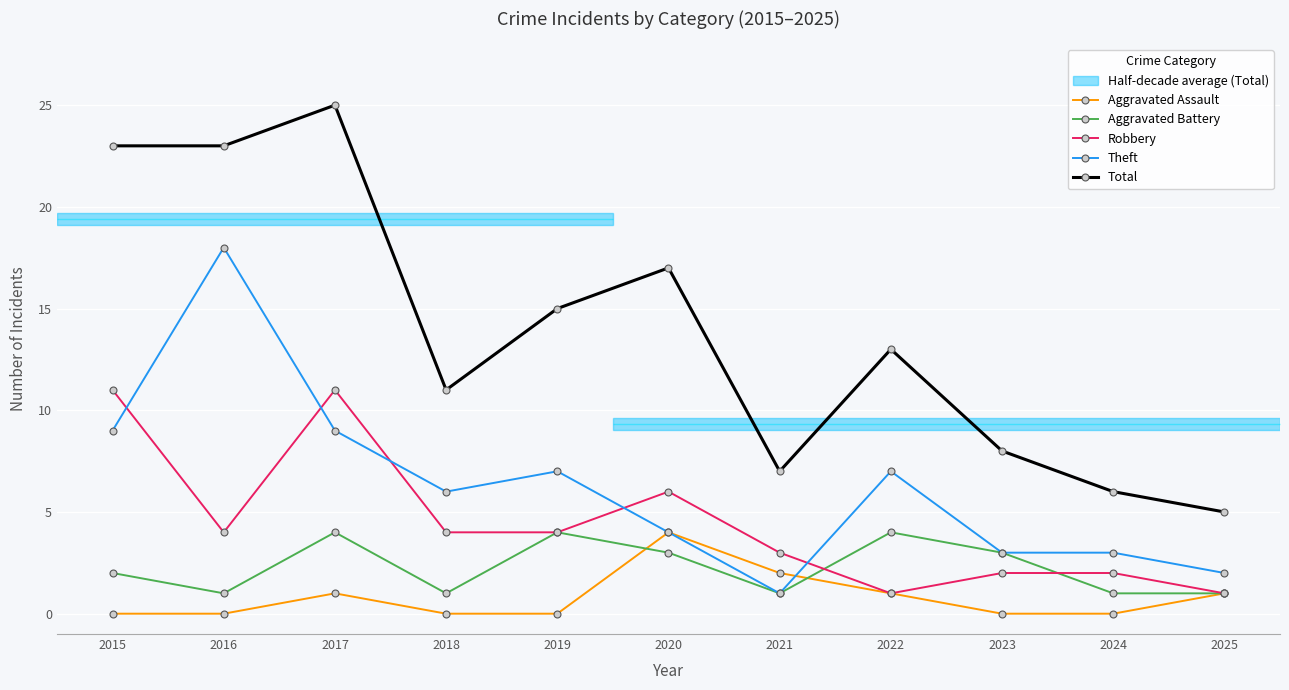

At which category is the sum across all series the highest?

2017